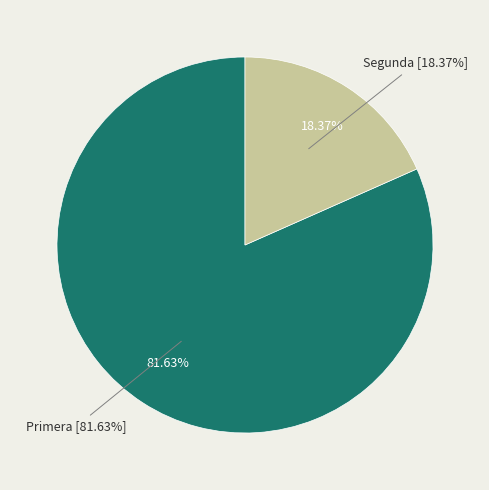

To the nearest percent, what is the average slice percentage?

50%